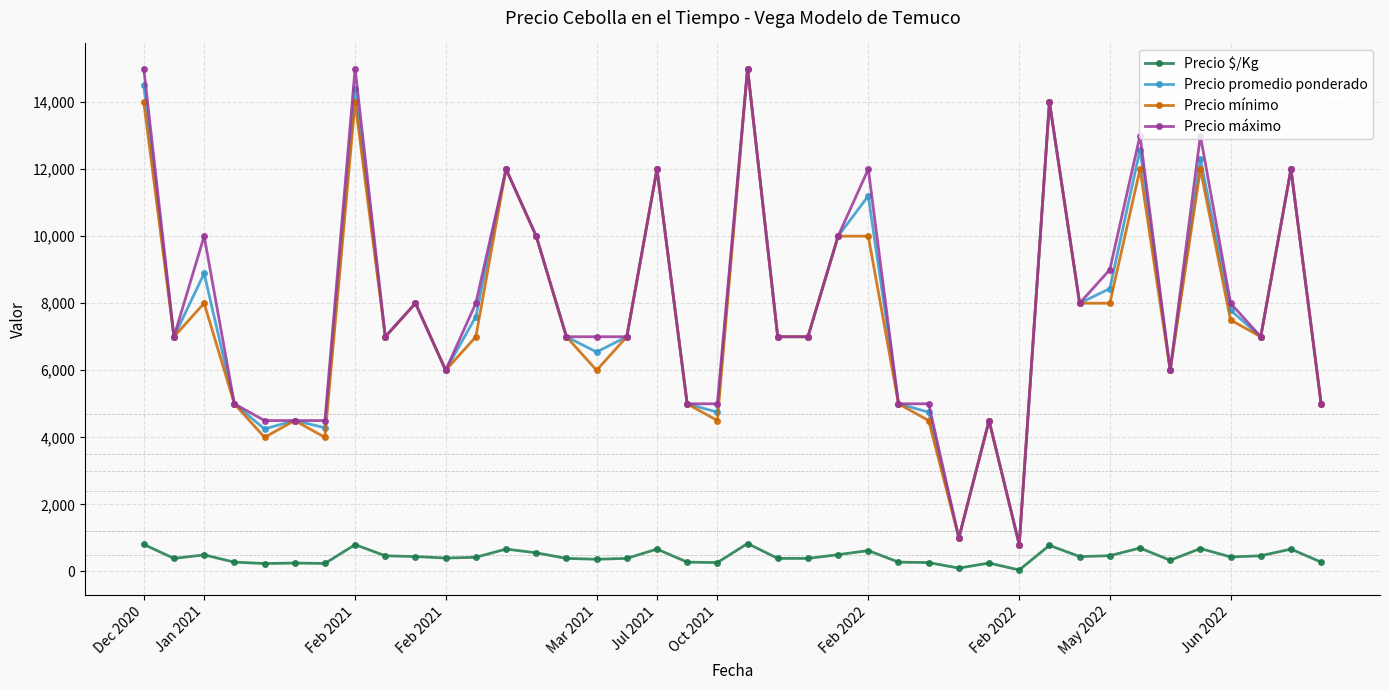

True or false: Precio $/Kg and Precio máximo cross at least once.

False